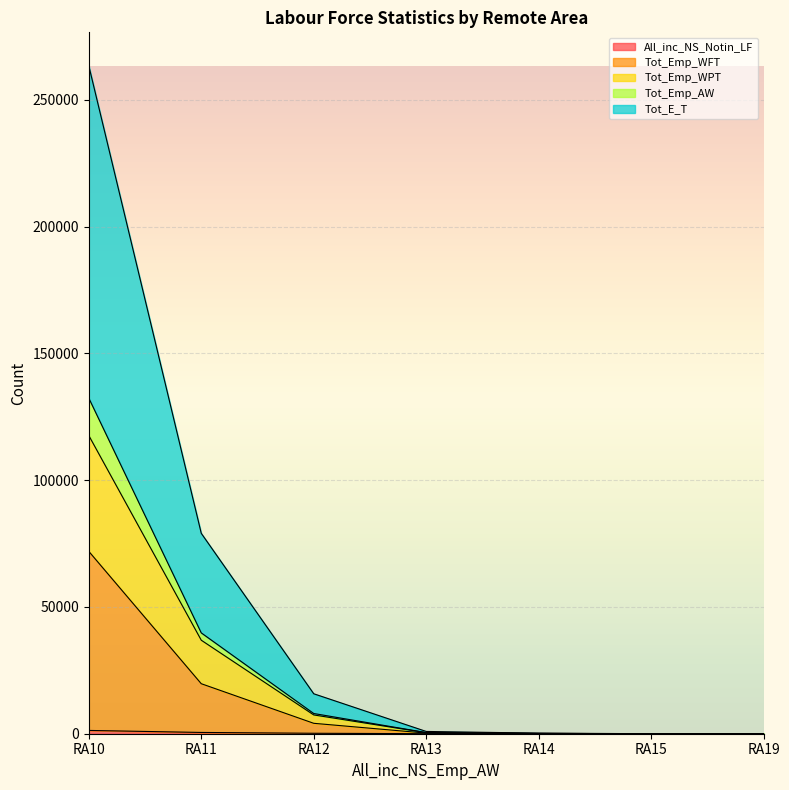

At which label does Tot_Emp_AW first exceed 896?

RA10